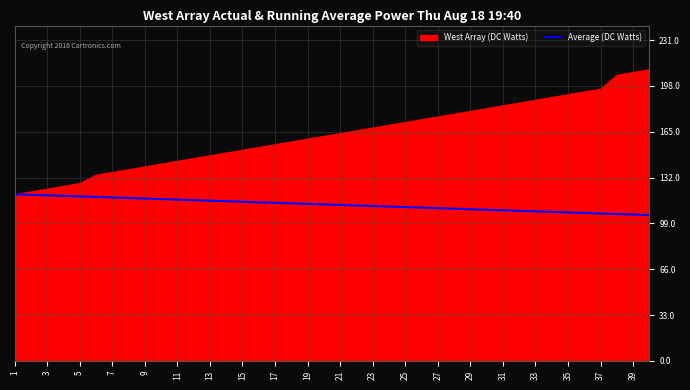

The Average (DC Watts) series shows 38.7 at 21. True or false?

False